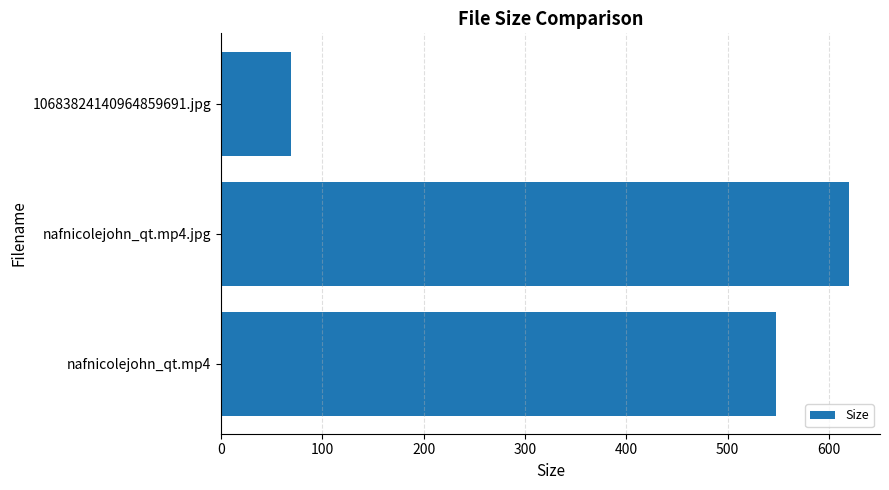

Rank the categories by value from lowest to highest.

10683824140964859691.jpg, nafnicolejohn_qt.mp4, nafnicolejohn_qt.mp4.jpg